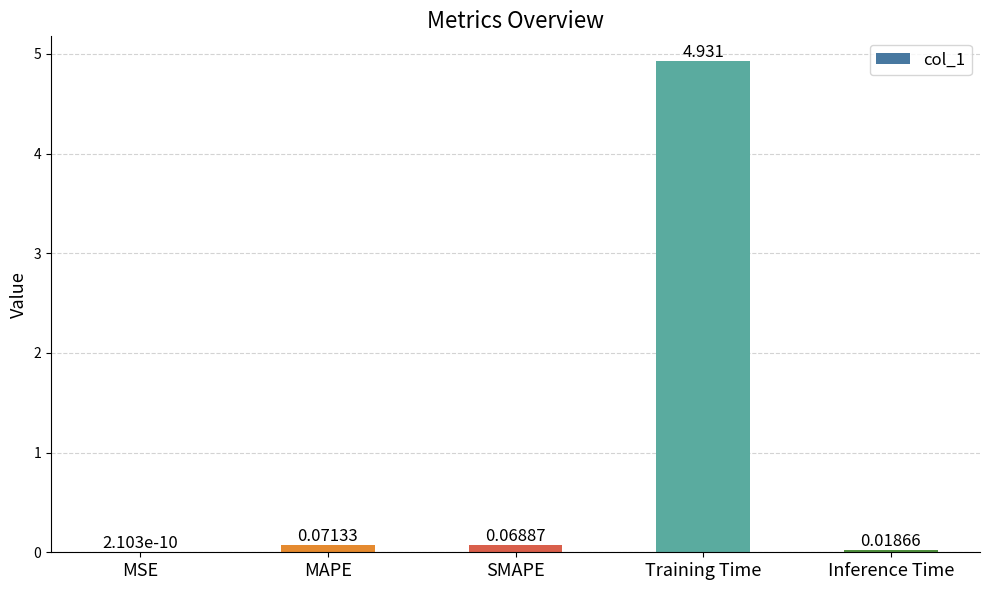

Which category has the highest value across all series?

Training Time